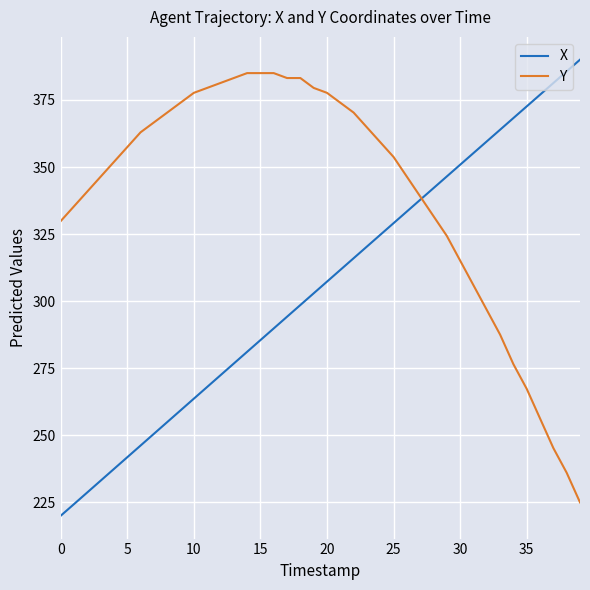

True or false: Y and X intersect in this chart.

True